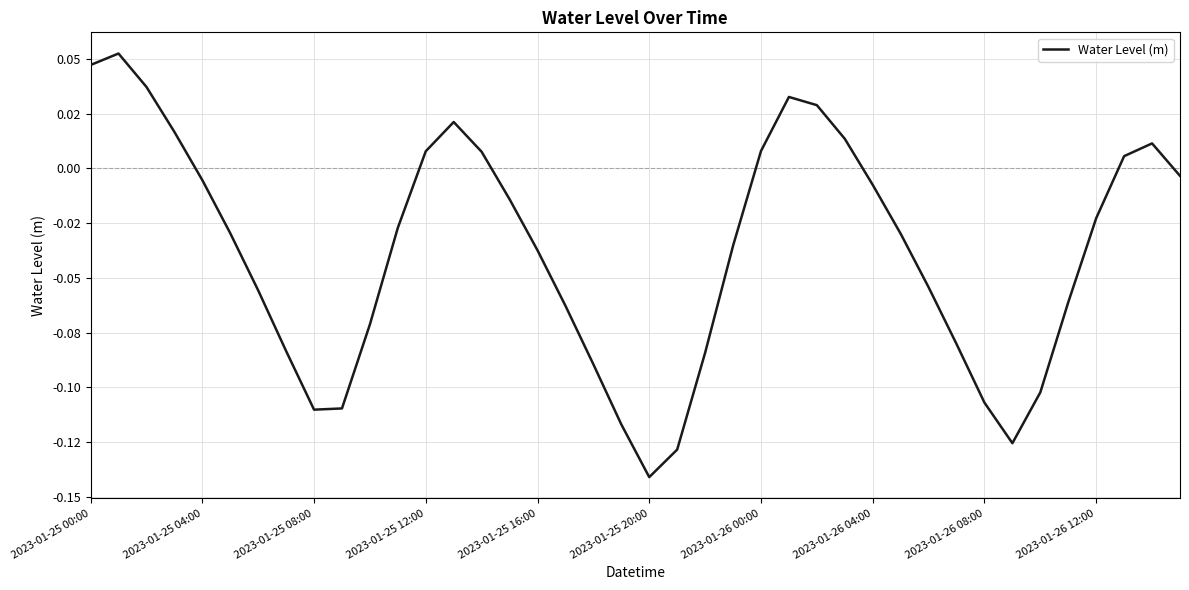

Does the chart display data point markers on the line(s)?

No